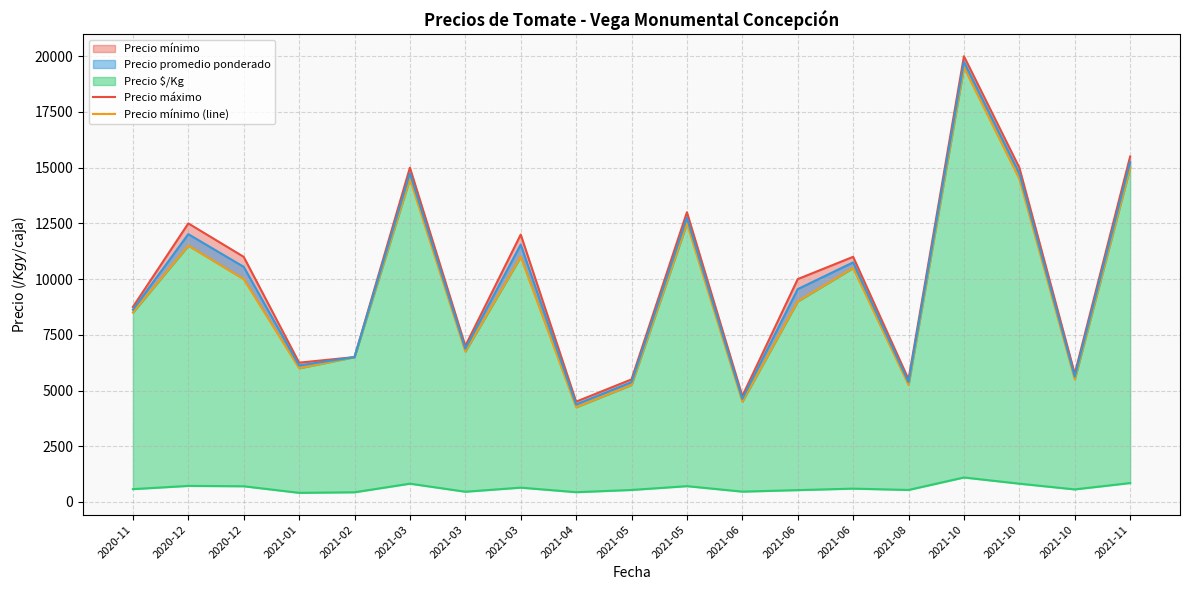

At how many categories does at least one series exceed 13675?

4